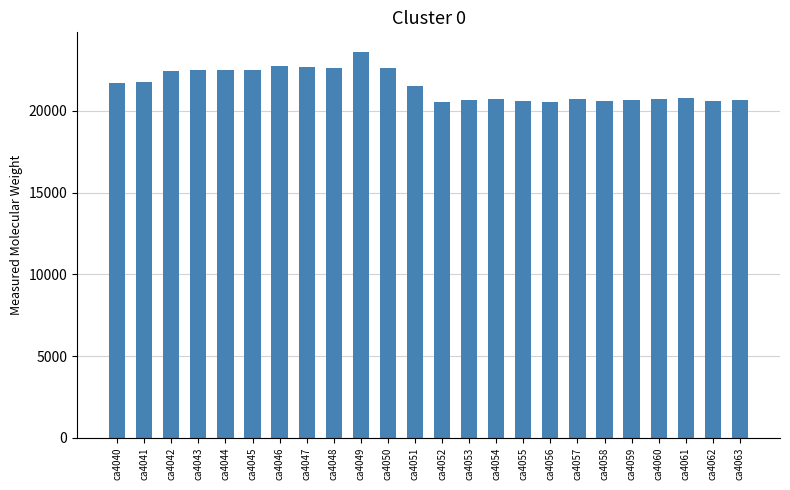

What is the value of the 12th bar from the left?

21546.1